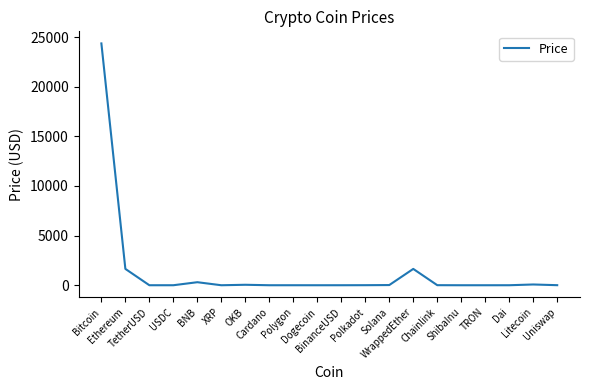

True or false: the data shows 305.7 at BNB.

True